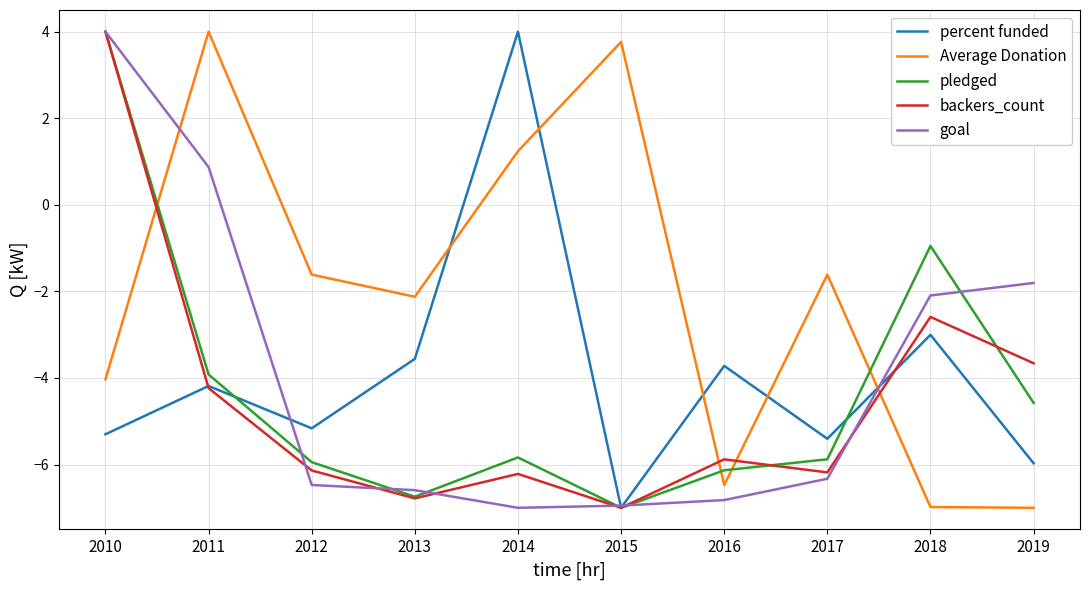

Is it true that backers_count equals -6.8 at 2013?

True